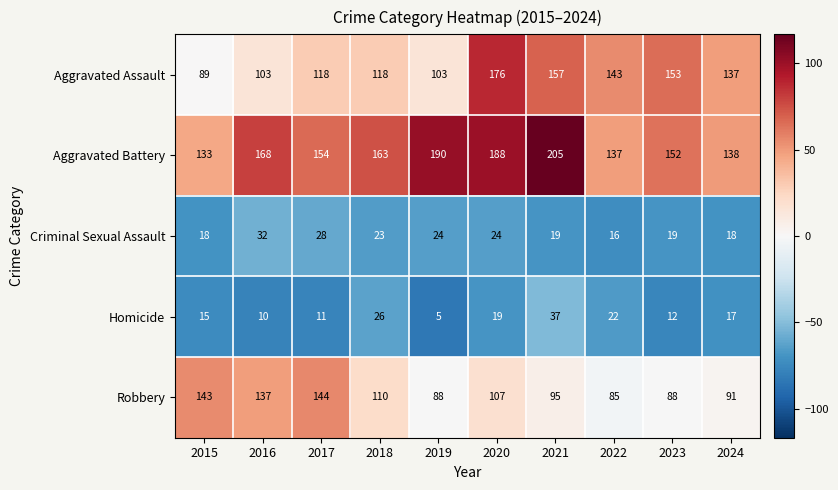

List the series in order of their peak value, lowest first.

Criminal Sexual Assault, Homicide, Robbery, Aggravated Assault, Aggravated Battery